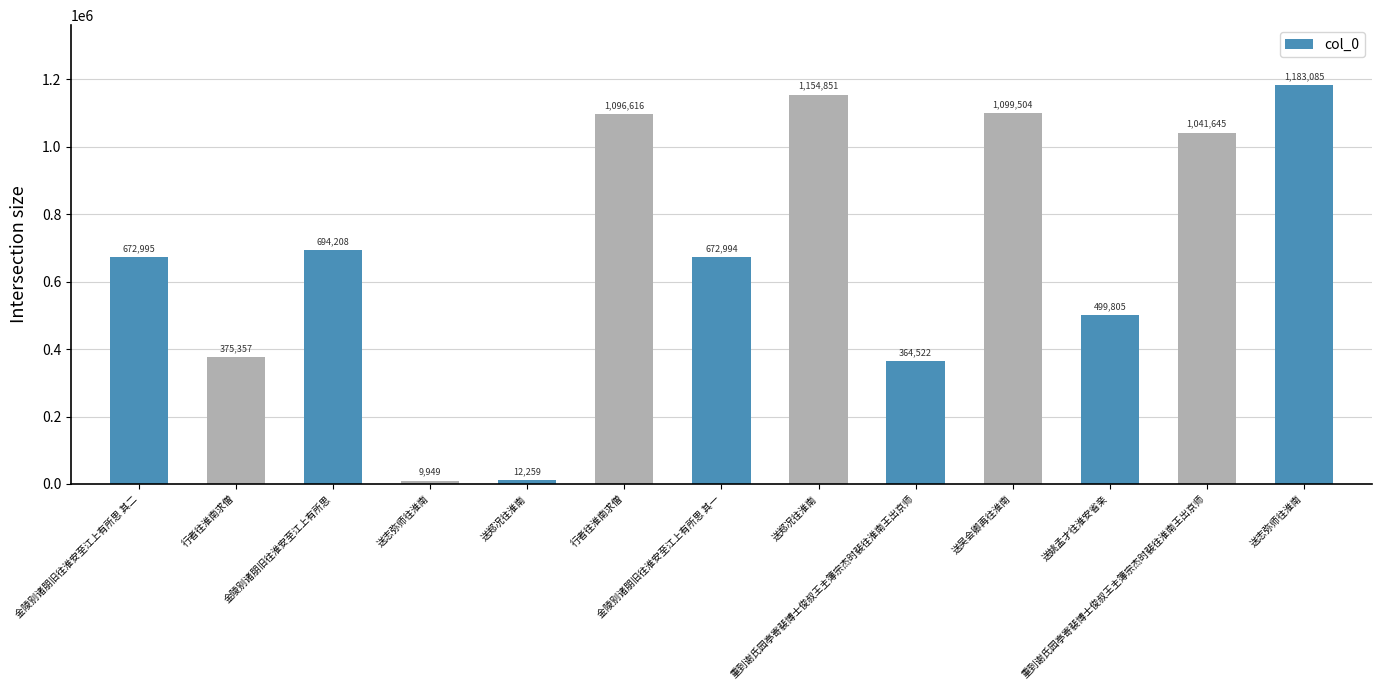

What is the label of the 12th bar from the left?

重到谢氏园亭寄裴博士俊叔王主簿宗杰时裴往淮南王出京师